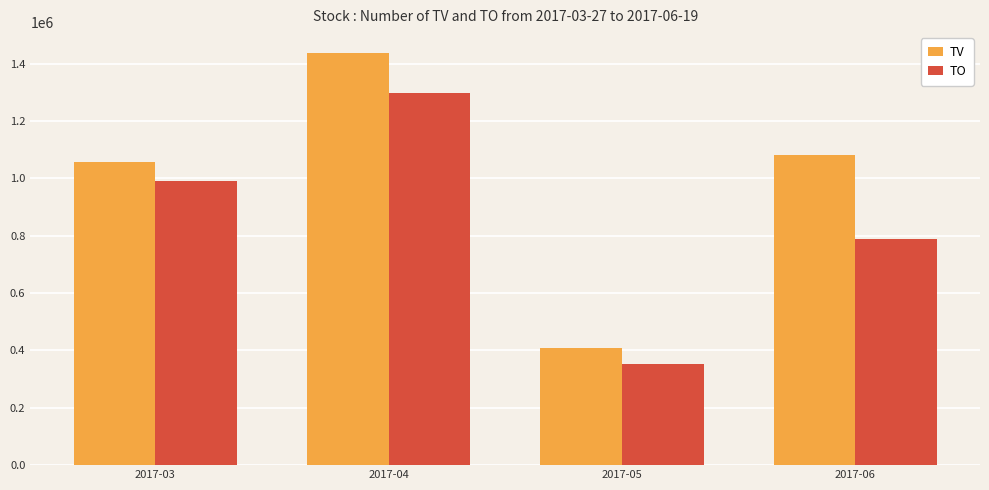

What is the sum of all TO values?

3432320